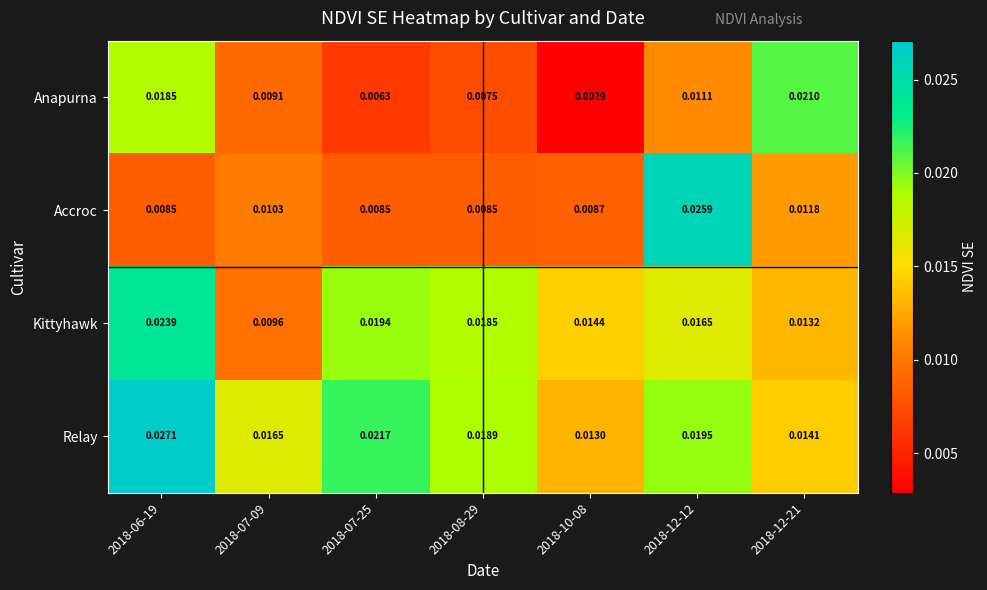

Which series has the largest total across all categories?

Relay